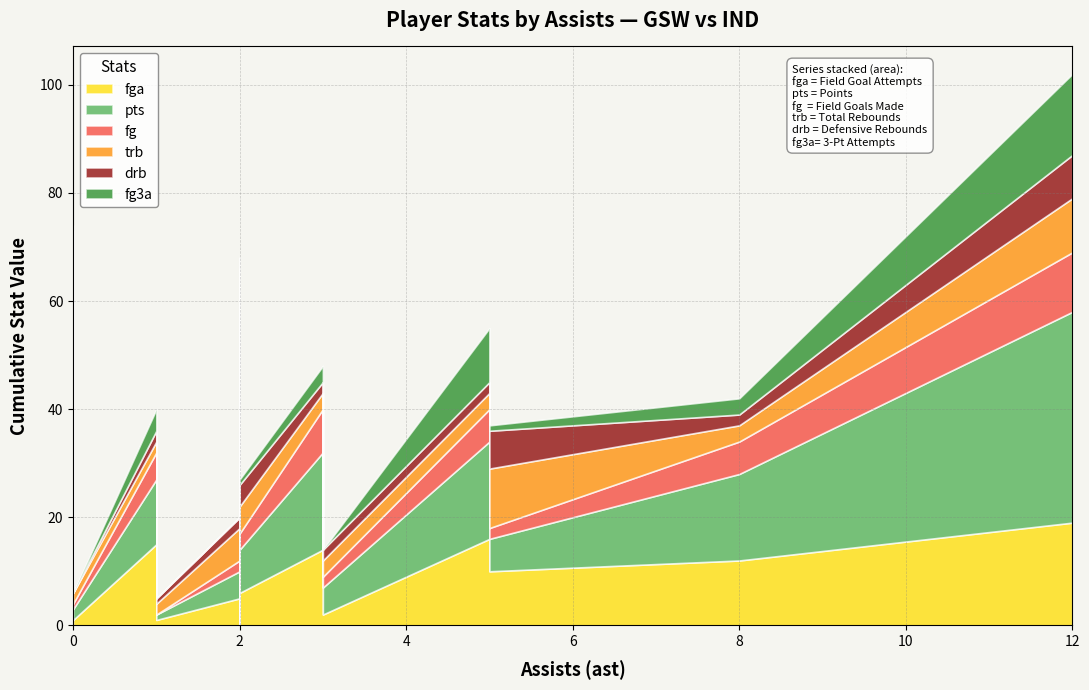

How many lines are shown in the chart?

6